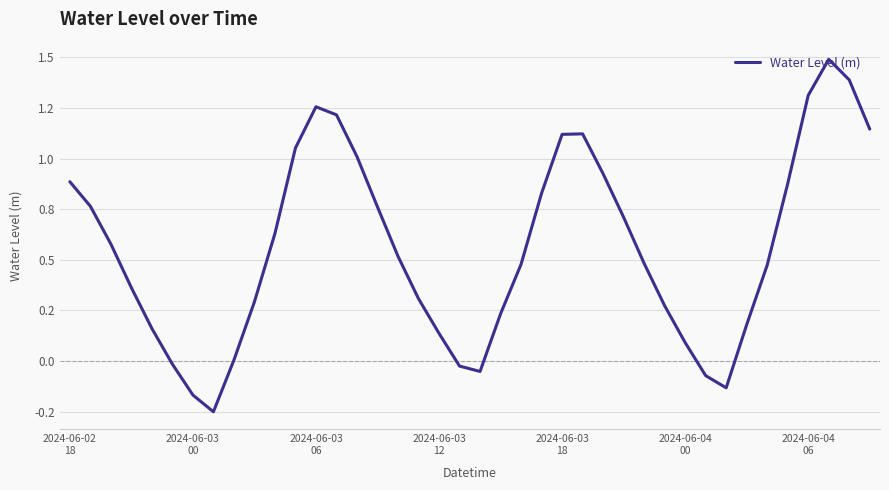

Is this an area chart (filled region under the line)?

No